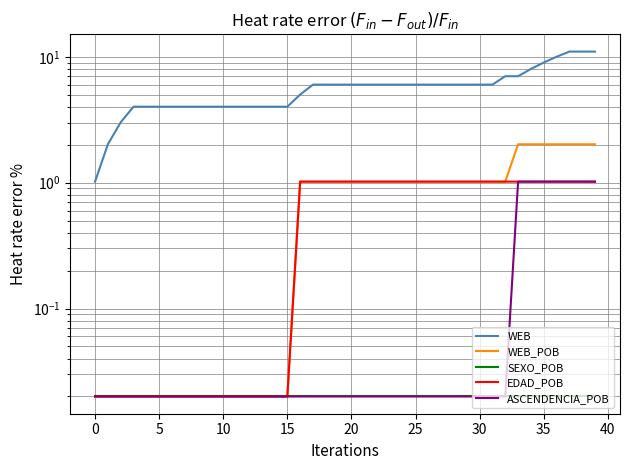

True or false: SEXO_POB and EDAD_POB intersect in this chart.

False